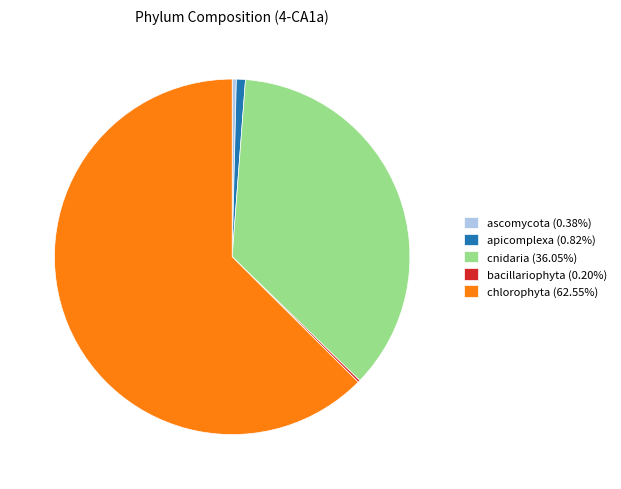

Is there a majority slice in this chart?

Yes